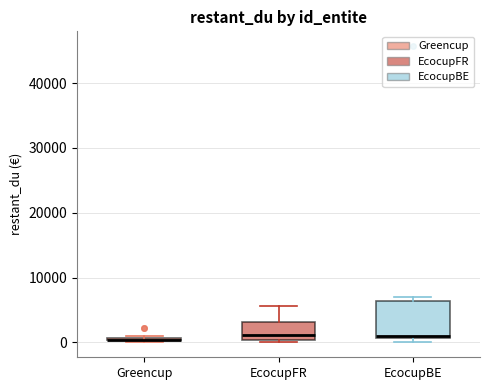

Comparing the boxes themselves (not the whiskers), which one is the tallest?

EcocupBE